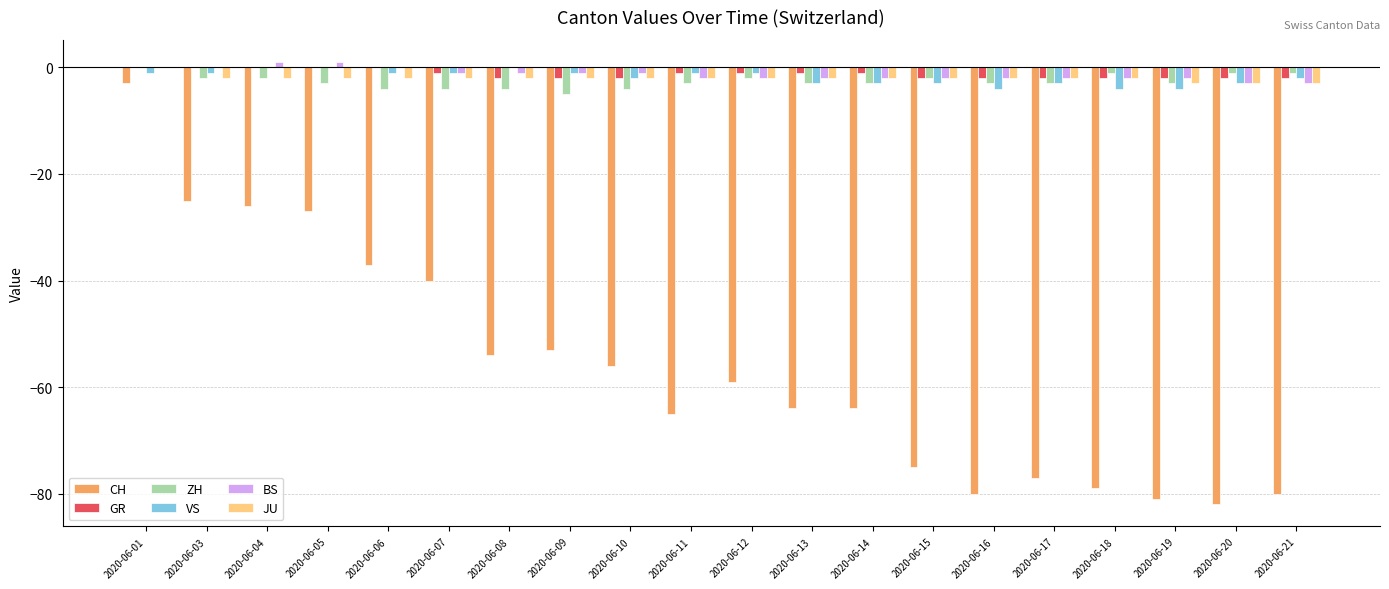

What is the difference between the BS values at 2020-06-08 and 2020-06-12?

1